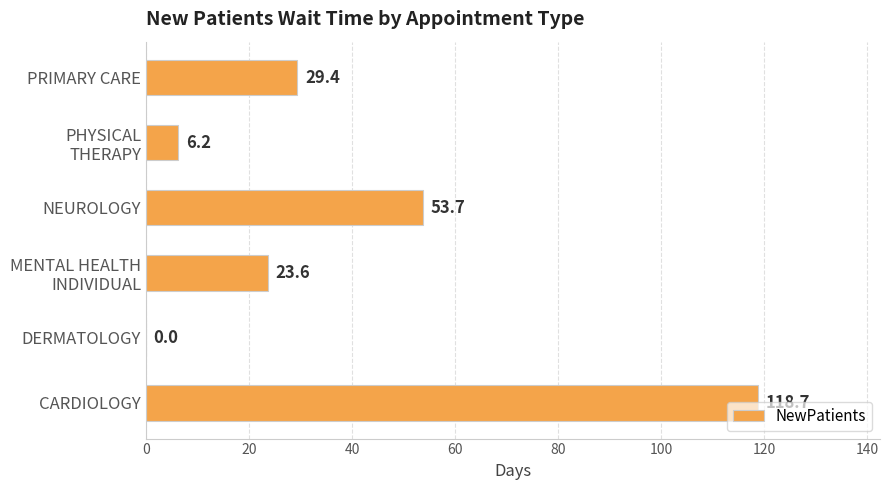

True or false: the data shows 173.1 at CARDIOLOGY.

False